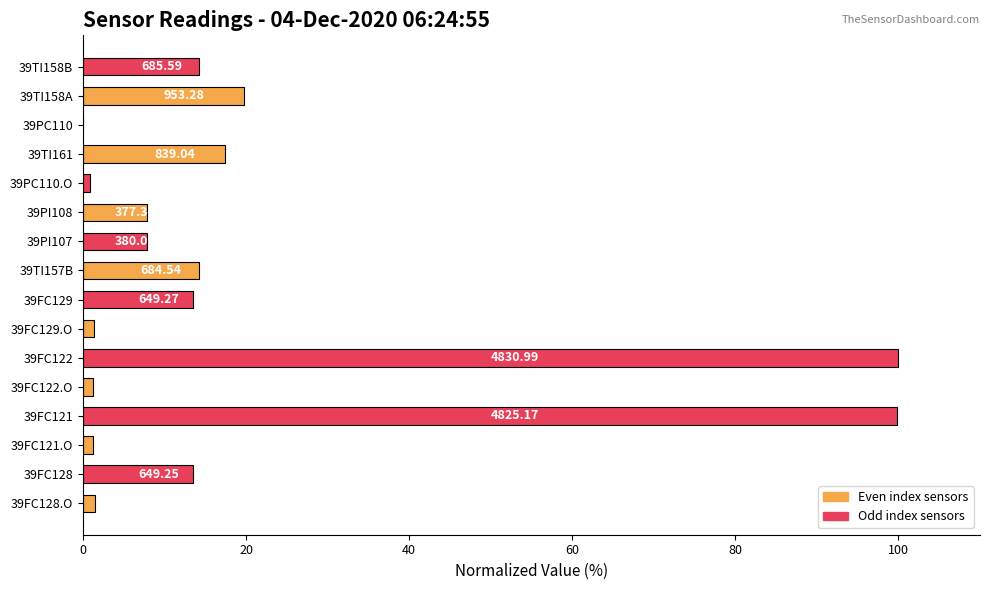

What is the sum of all values?

313.8